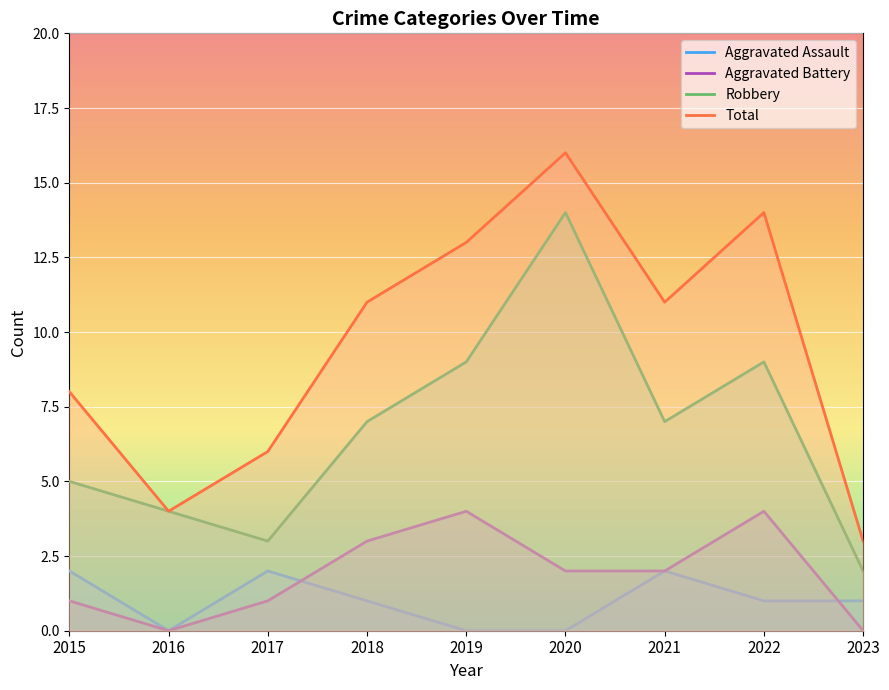

How many interior local peaks does the Total series have?

2